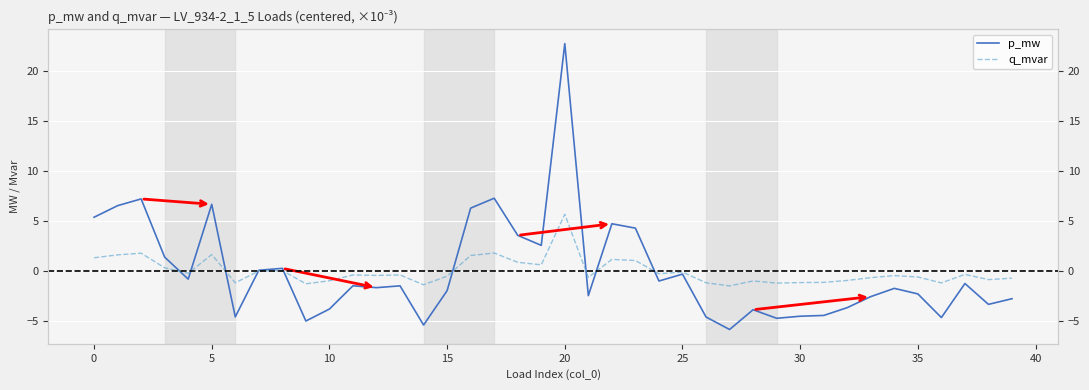

Count the number of data series in this chart.

2